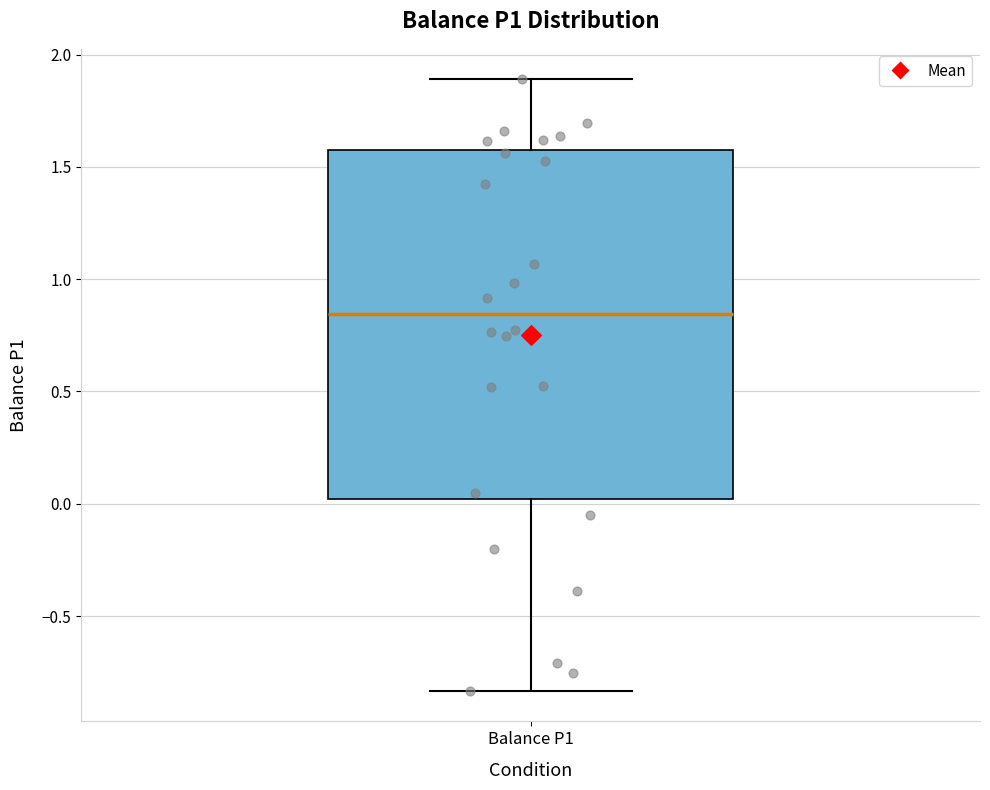

Where does the median line of the box for Balance P1 sit on the y-axis? The values are not printed on the chart, so give them approximately, as read against the axis.

0.85